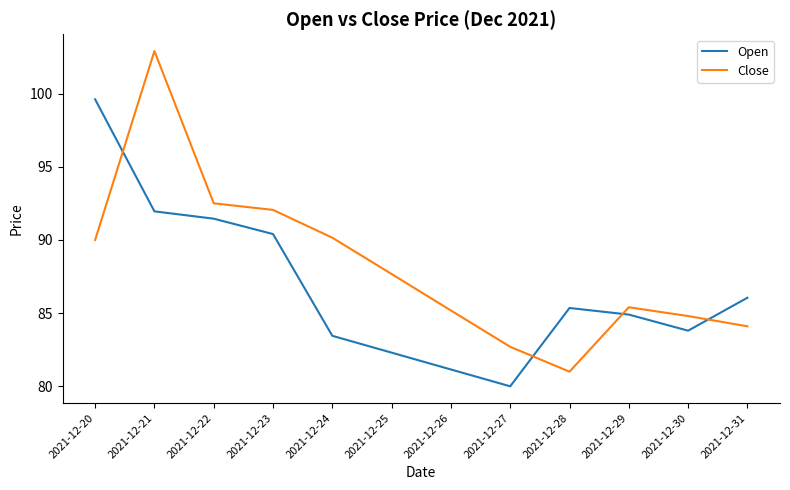

What value does the Close series have at 2021-12-26?

85.2